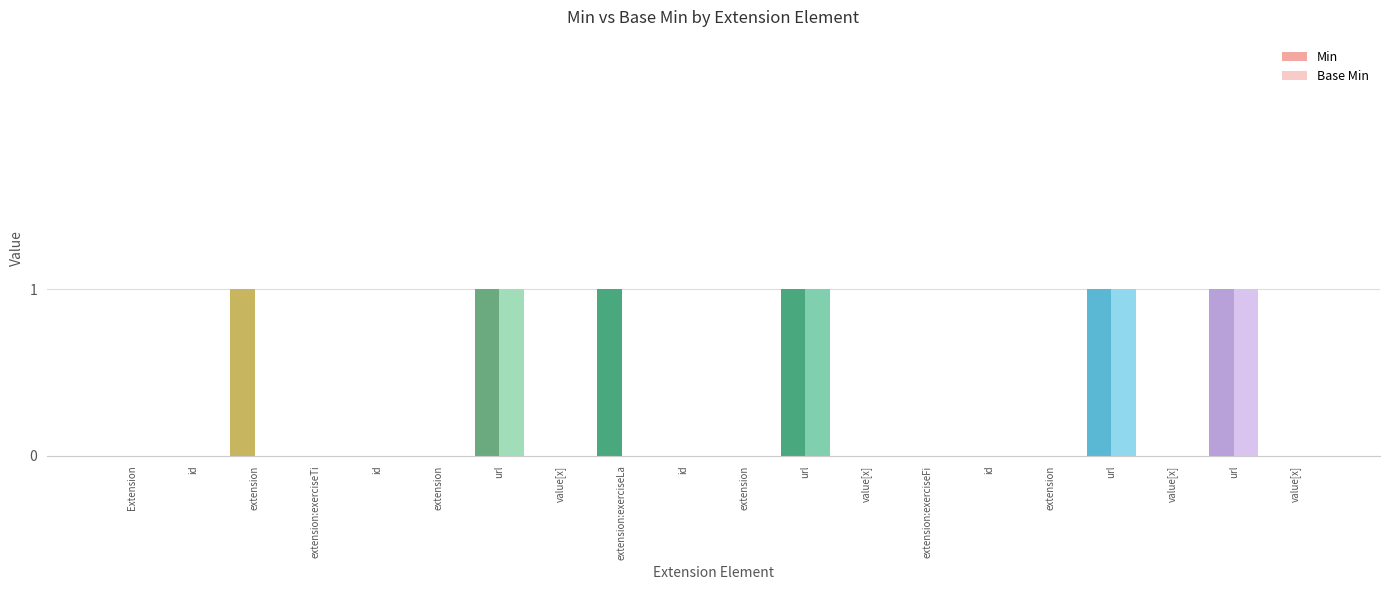

List the series in order of their overall mean, highest first.

Min, Base Min